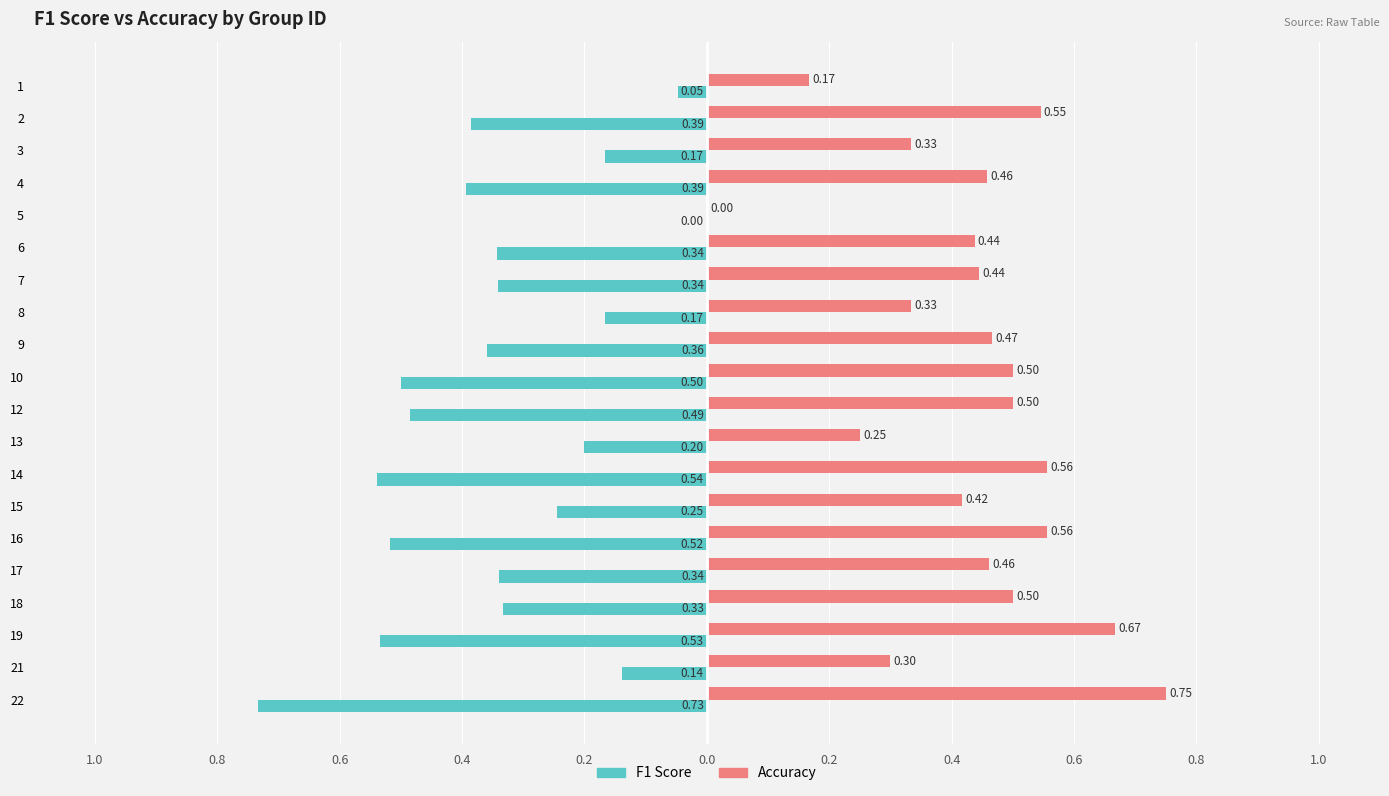

What are all the series names shown in the legend?

F1 Score, Accuracy